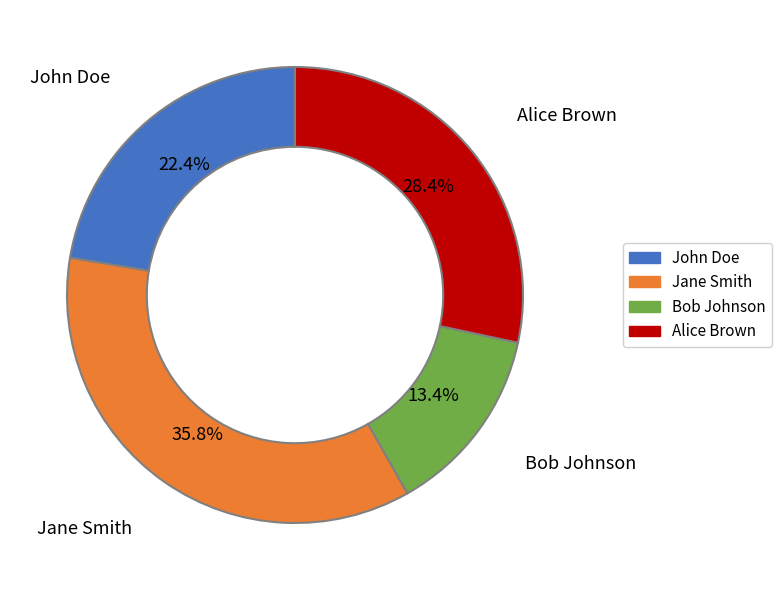

Combined, what portion of the pie is Jane Smith and Alice Brown?

64.2%